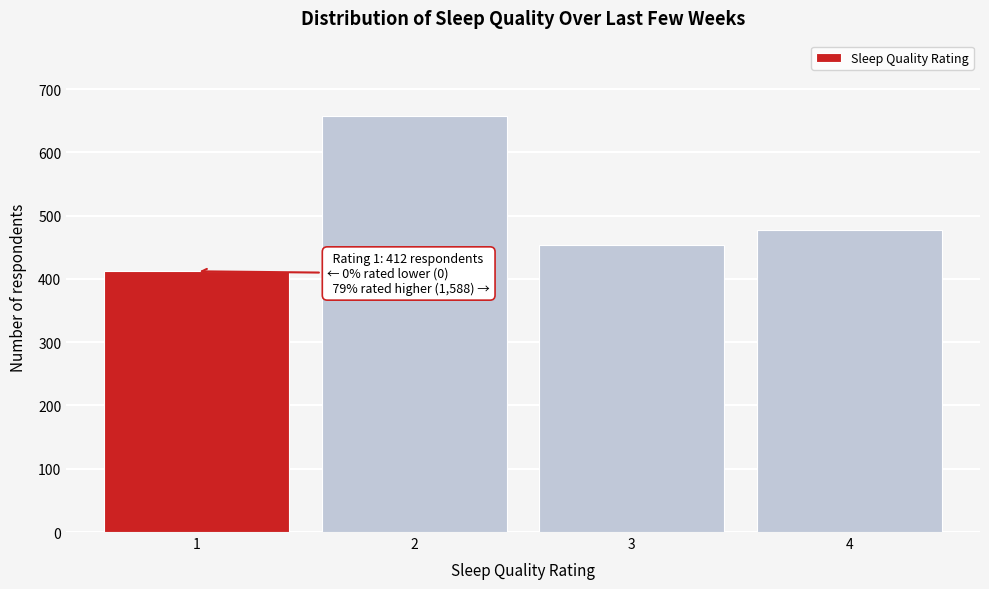

Reading left to right, transcribe all the data shown in this chart.

1=412	2=658	3=453	4=477